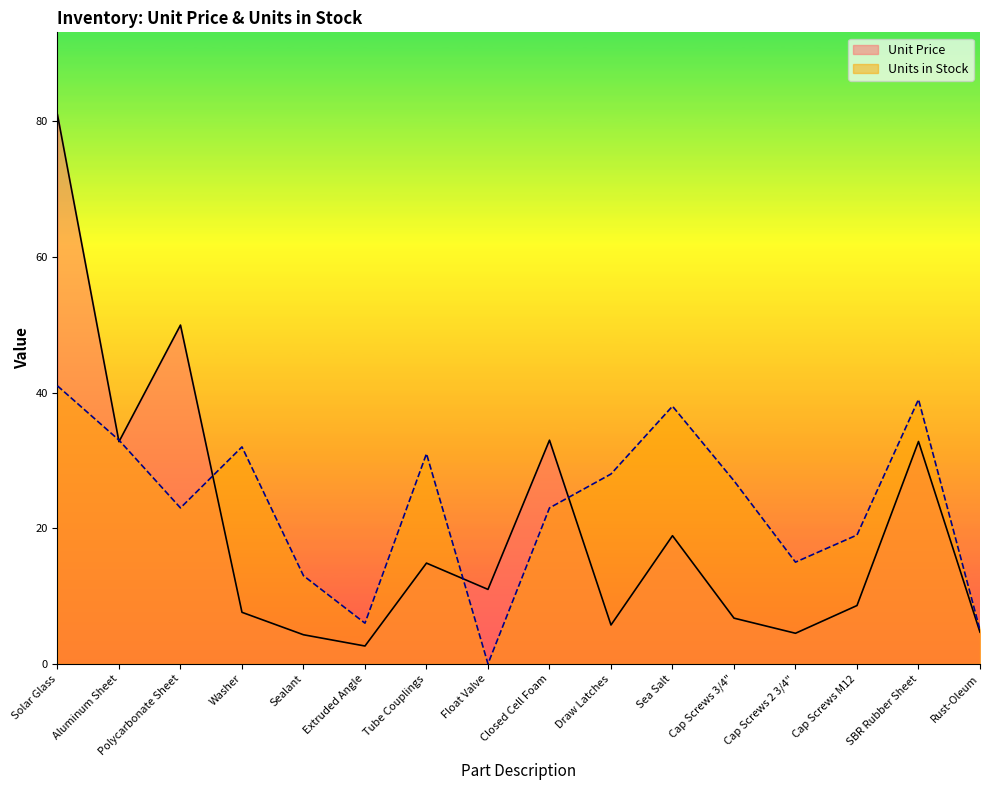

Where does the Unit Price series first go above 10?

Solar Glass